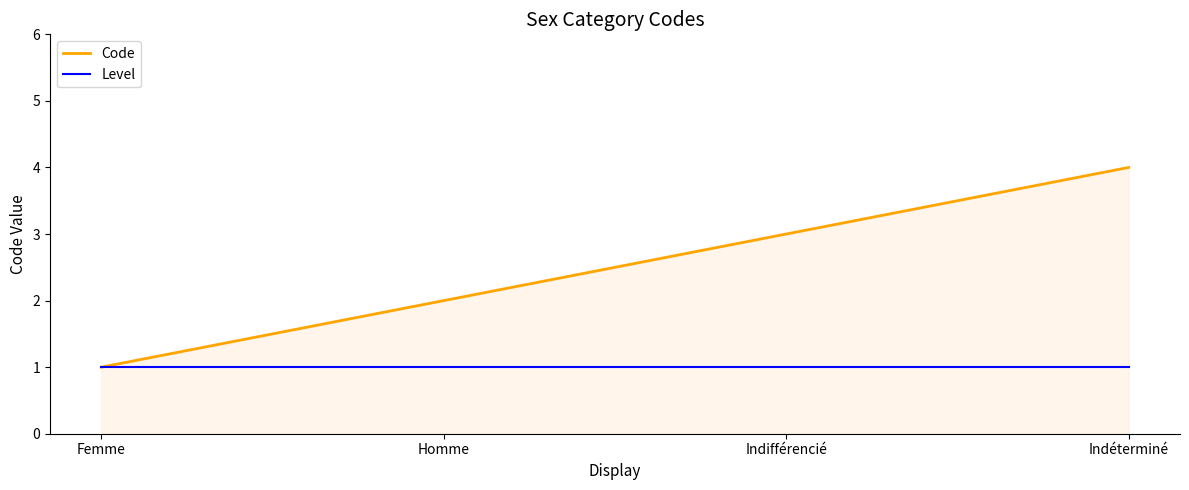

At which label does Code reach its minimum?

Femme